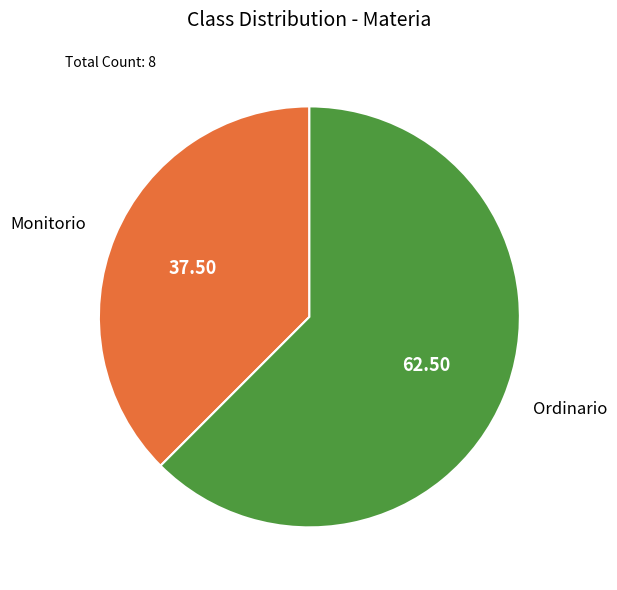

Which category has the biggest portion of the pie?

Ordinario